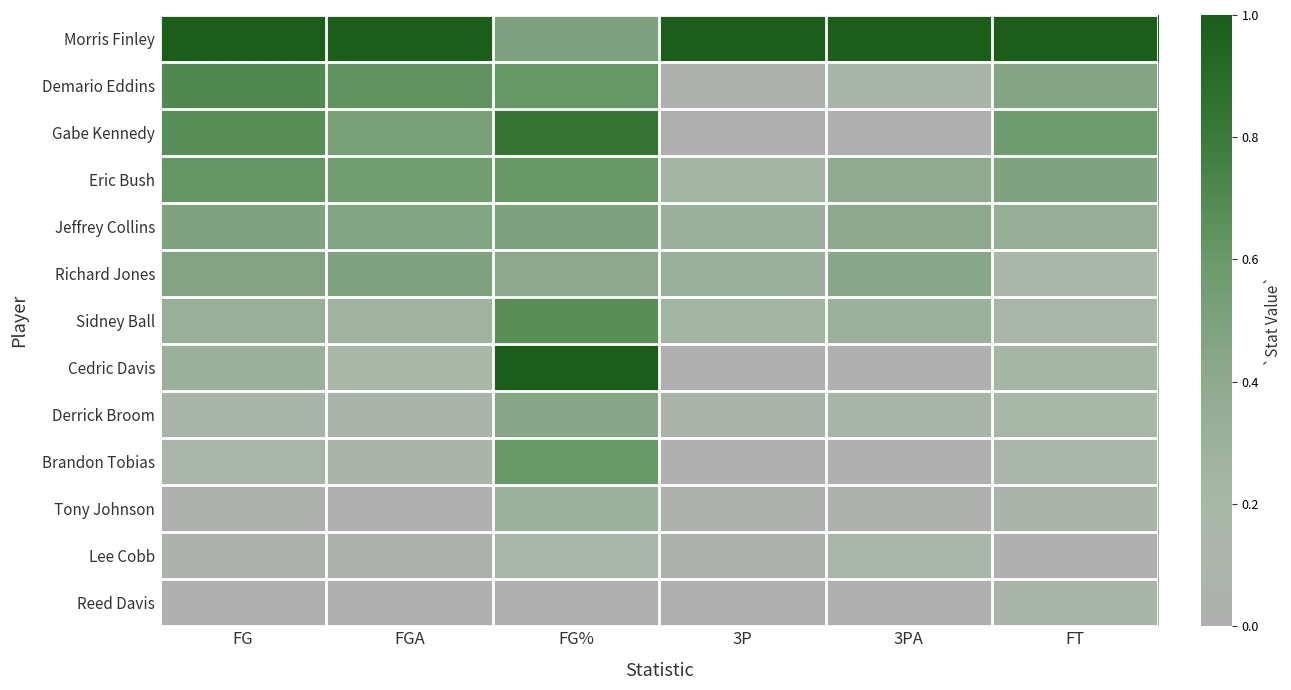

Reading left to right, what are all the values shown in this chart?

Morris Finley: FG=1.0	FGA=1.0	FG%=0.5	3P=1.0	3PA=1.0	FT=1.0
Demario Eddins: FG=0.7	FGA=0.6	FG%=0.6	3P=0.0	3PA=0.1	FT=0.5
Gabe Kennedy: FG=0.7	FGA=0.5	FG%=0.8	3P=0.0	3PA=0.0	FT=0.6
Eric Bush: FG=0.6	FGA=0.6	FG%=0.6	3P=0.2	3PA=0.4	FT=0.5
Jeffrey Collins: FG=0.5	FGA=0.5	FG%=0.5	3P=0.3	3PA=0.4	FT=0.3
Richard Jones: FG=0.5	FGA=0.5	FG%=0.4	3P=0.3	3PA=0.4	FT=0.2
Sidney Ball: FG=0.3	FGA=0.3	FG%=0.7	3P=0.2	3PA=0.3	FT=0.2
Cedric Davis: FG=0.3	FGA=0.2	FG%=1.0	3P=0.0	3PA=0.0	FT=0.2
Derrick Broom: FG=0.1	FGA=0.1	FG%=0.4	3P=0.1	3PA=0.1	FT=0.2
Brandon Tobias: FG=0.2	FGA=0.1	FG%=0.6	3P=0.0	3PA=0.0	FT=0.2
Tony Johnson: FG=0.0	FGA=0.0	FG%=0.3	3P=0.0	3PA=0.0	FT=0.1
Lee Cobb: FG=0.1	FGA=0.1	FG%=0.2	3P=0.1	3PA=0.2	FT=0.0
Reed Davis: FG=0.0	FGA=0.0	FG%=0.0	3P=0.0	3PA=0.0	FT=0.1